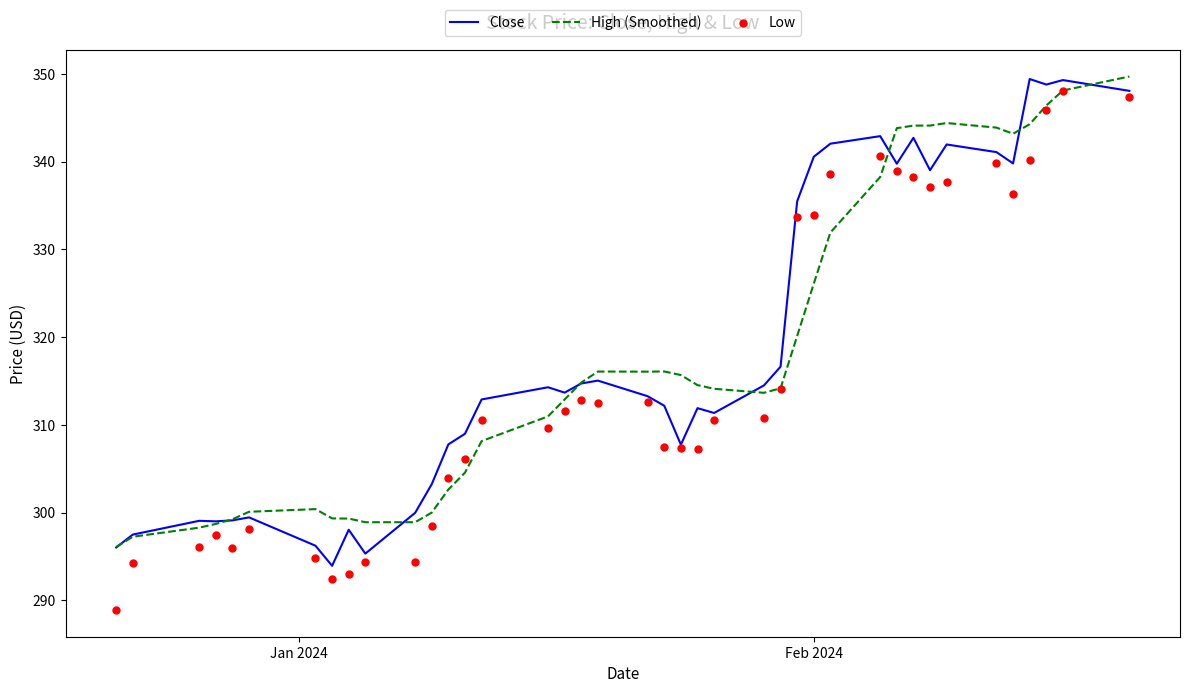

At how many categories does at least one series exceed 297?

39